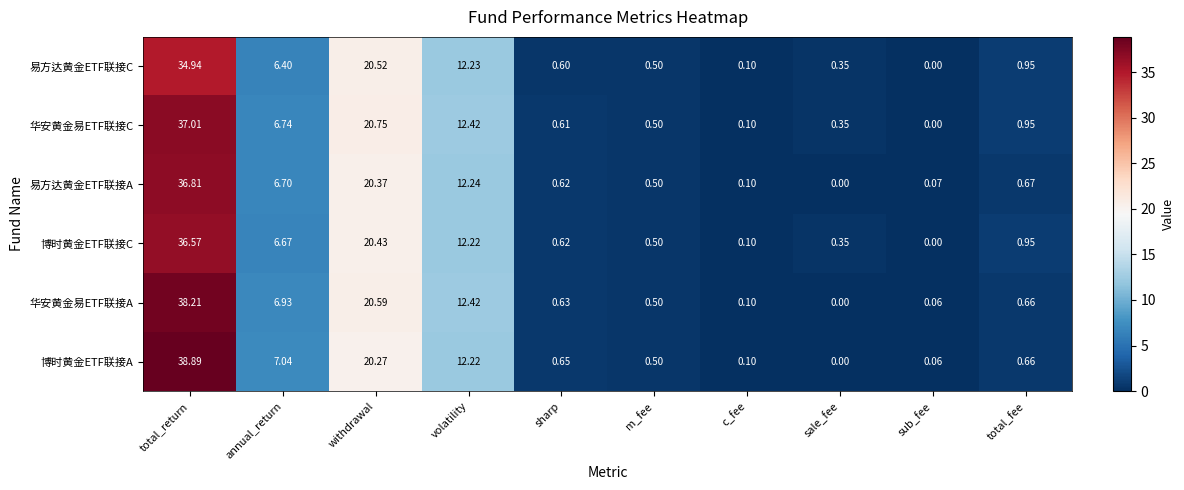

At which label is 华安黄金易ETF联接A closest to 19?

withdrawal